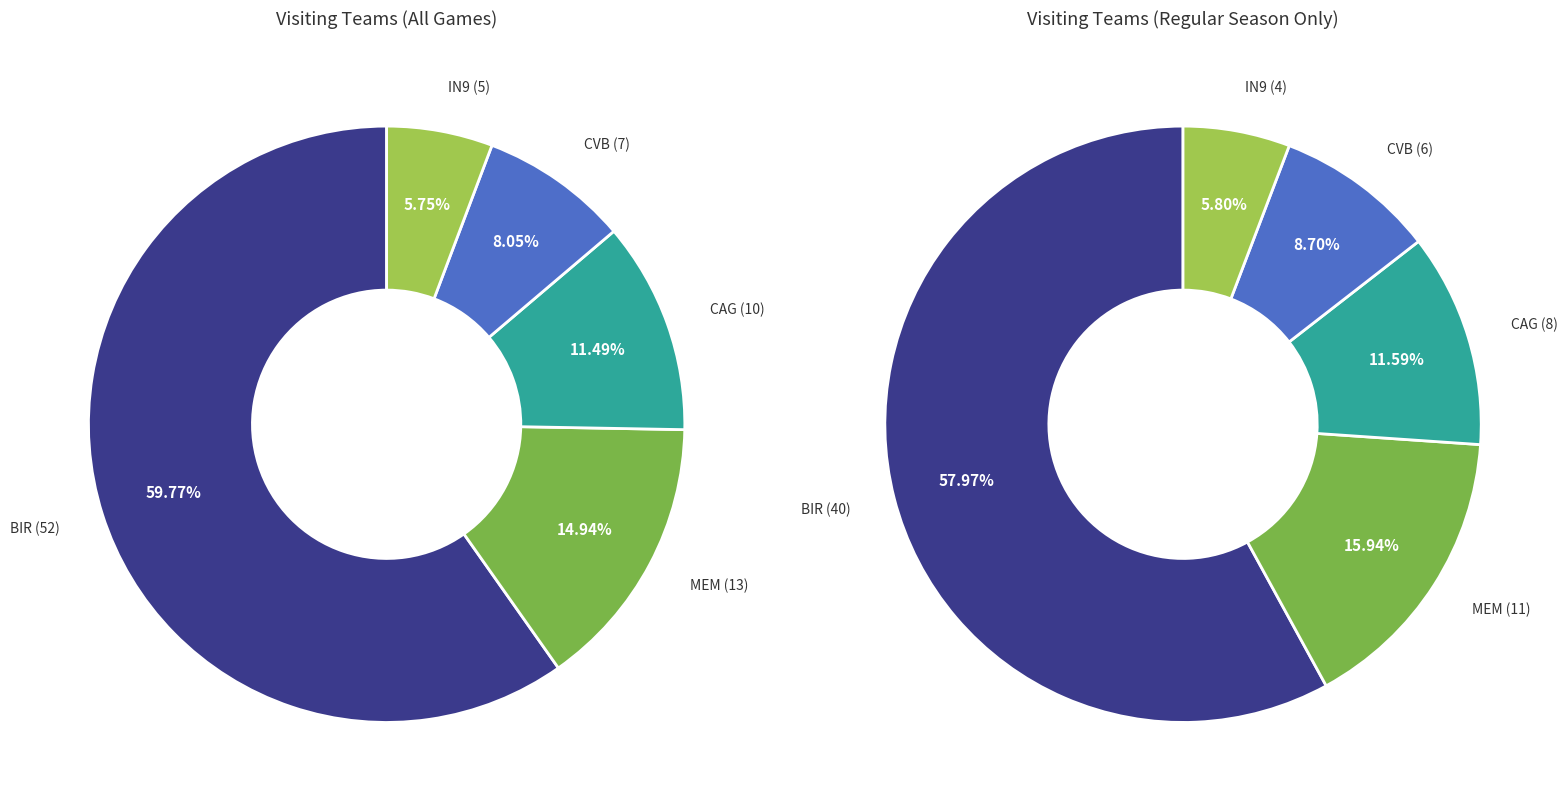

Does CVB represent more than half of the total?

No